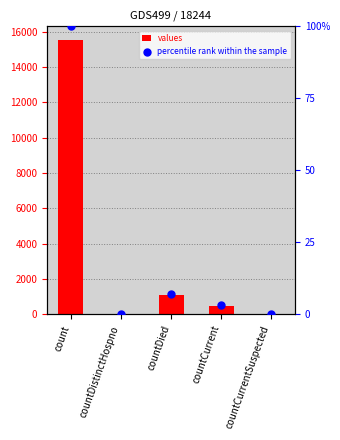

What are all the series names shown in the legend?

values, percentile rank within the sample